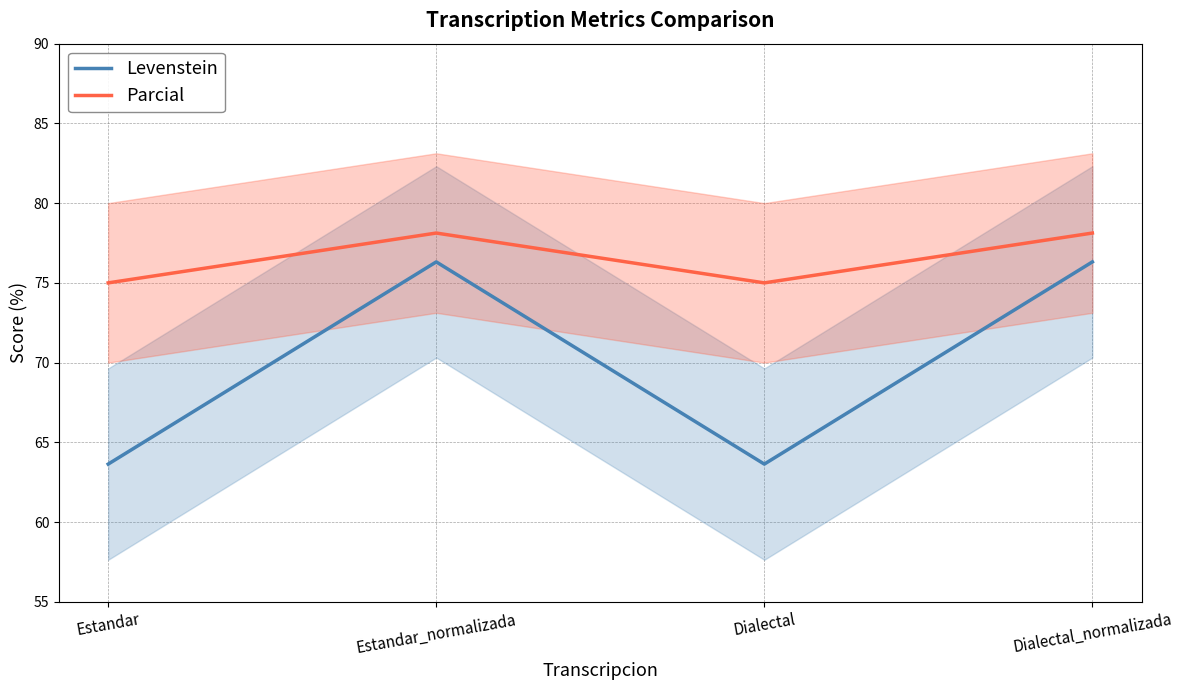

At which category does Levenstein reach its first local valley?

Dialectal